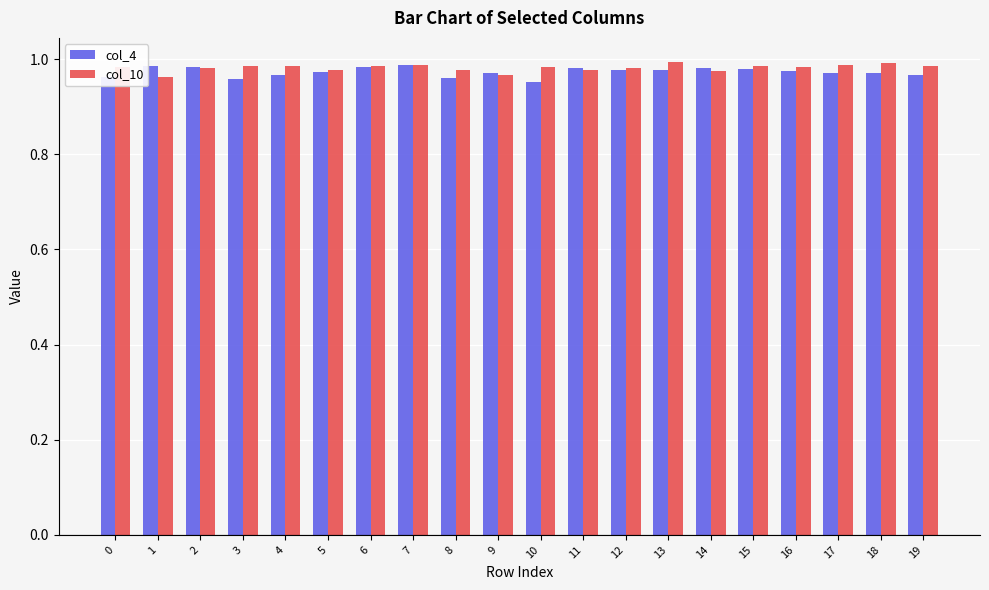

How many bars are there in each group?

2